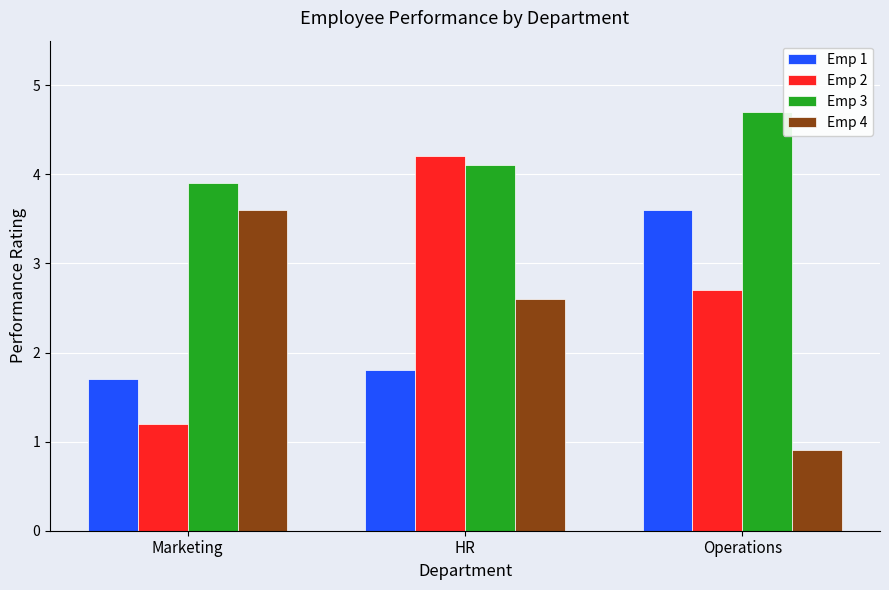

What position from the left is HR?

2